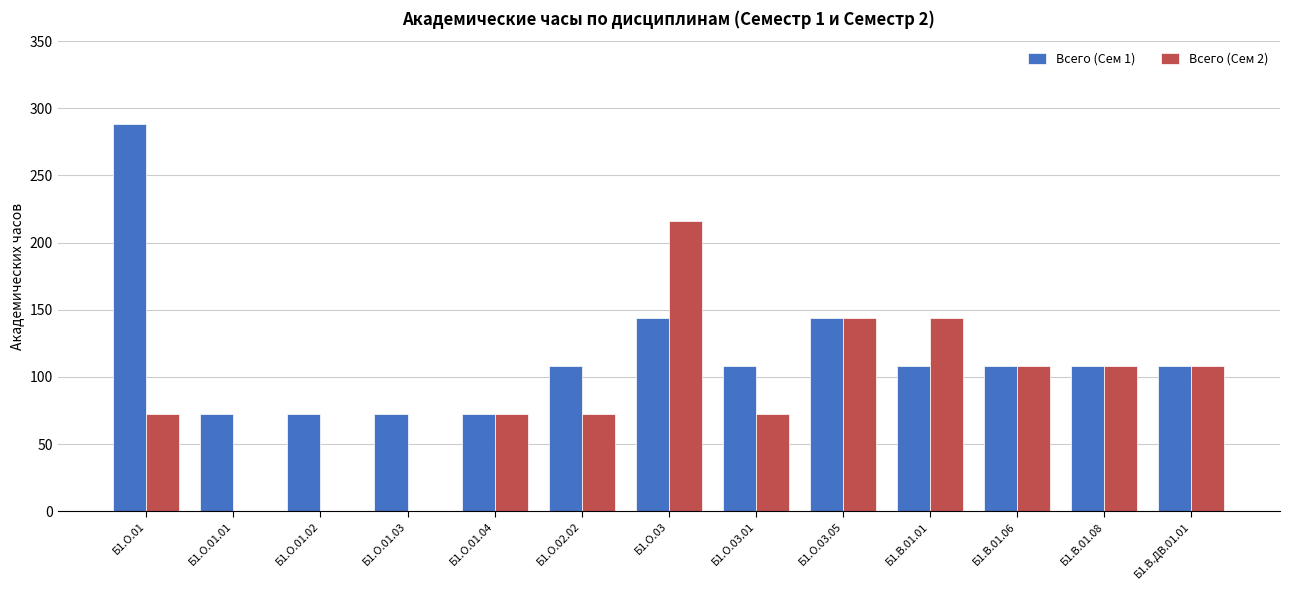

Which series has the largest total across all categories?

Всего (Сем 1)